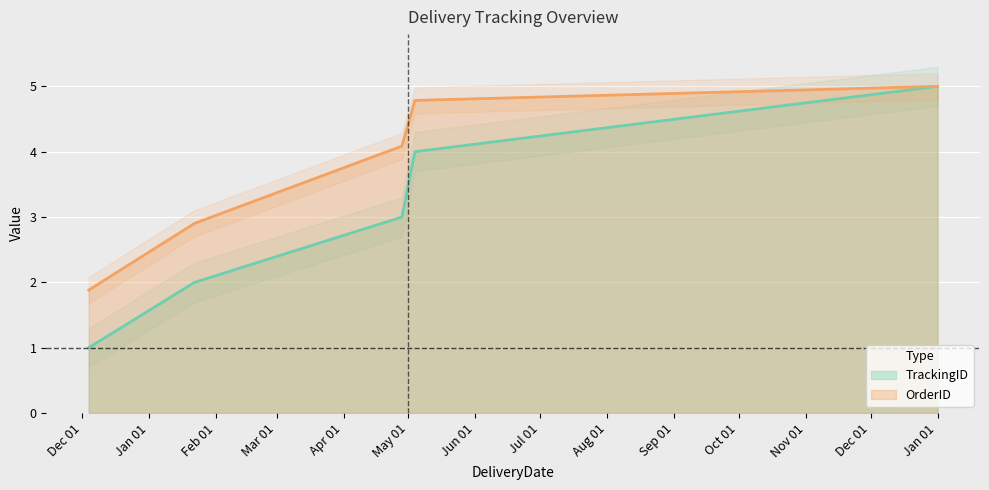

True or false: OrderID and TrackingID intersect in this chart.

False